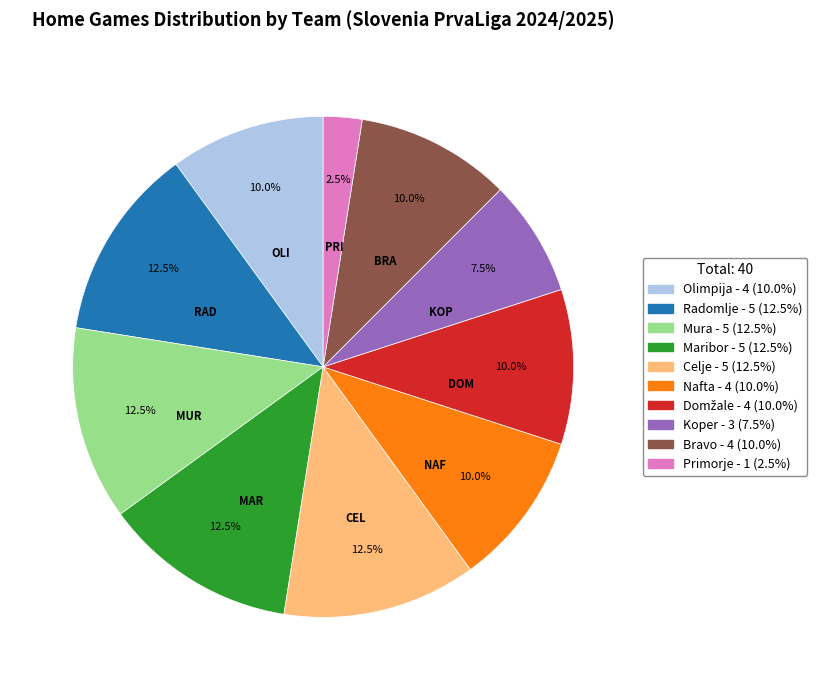

What portion of the pie excludes Olimpija?

90.0%